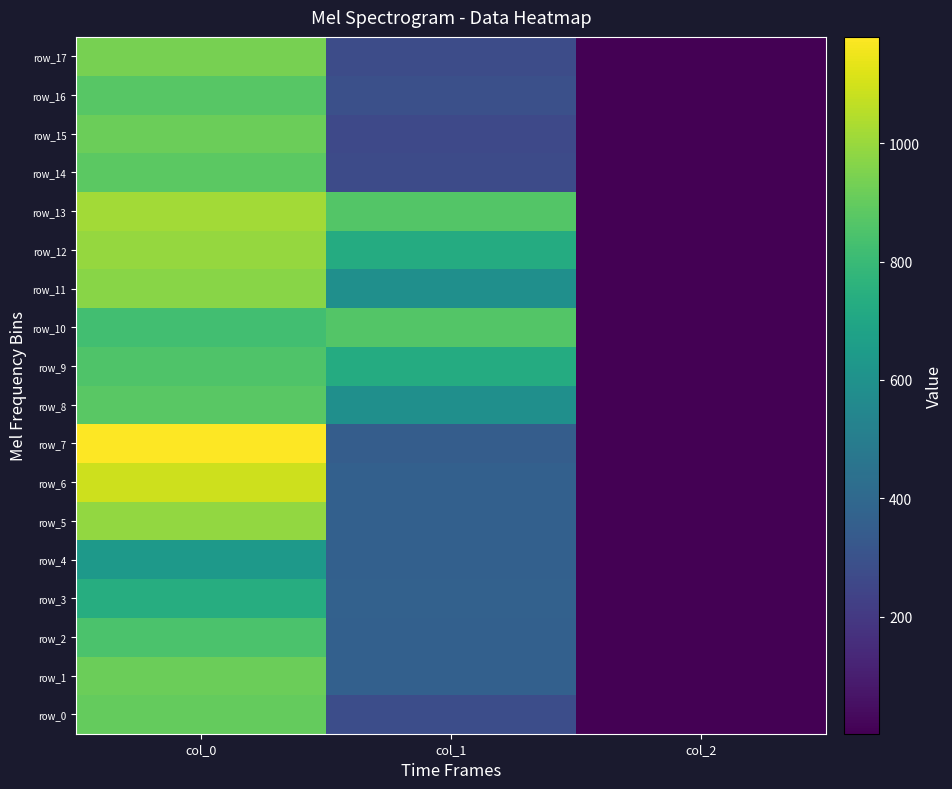

At which label does row_12 reach its minimum?

col_2